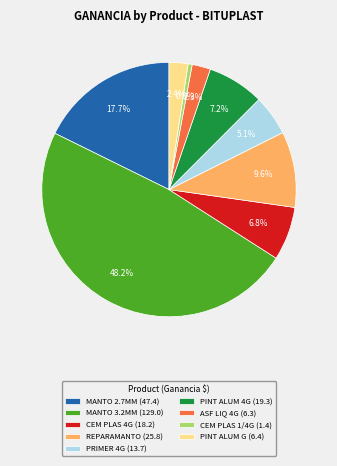

Which slice is the largest?

MANTO 3.2MM (129.0)